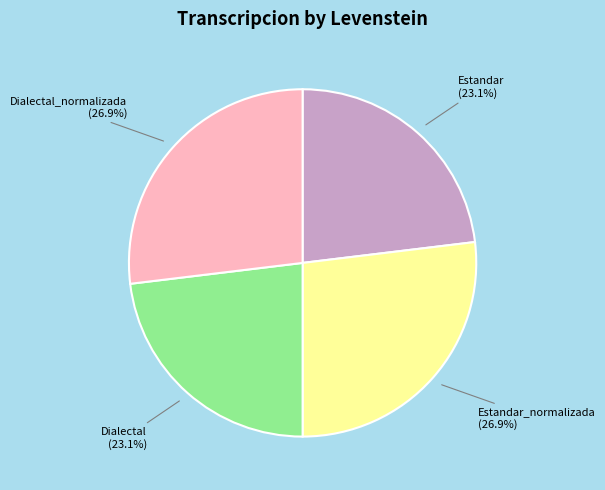

Count the number of slices in the pie.

4